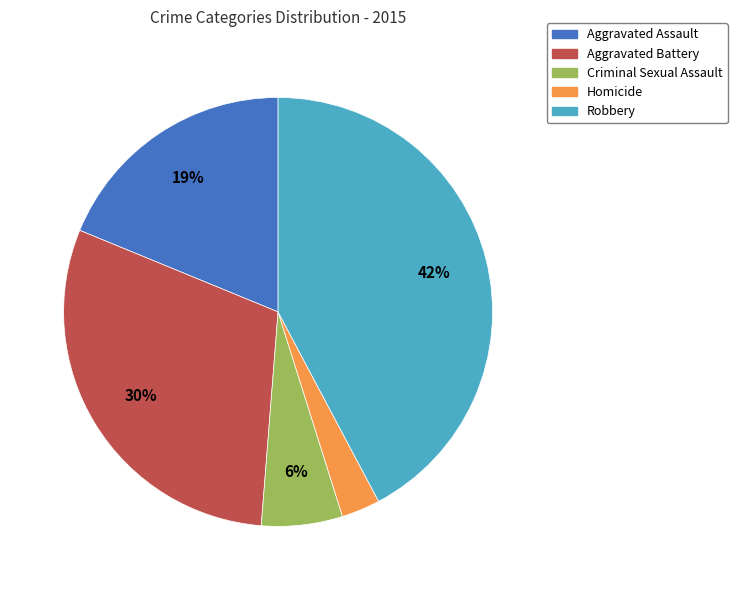

To the nearest percent, what is the average slice percentage?

20%